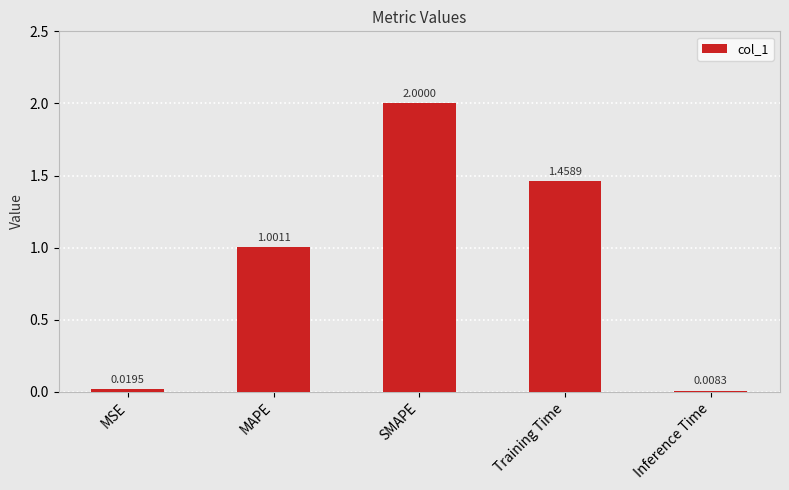

Rank the categories by value from lowest to highest.

Inference Time, MSE, MAPE, Training Time, SMAPE